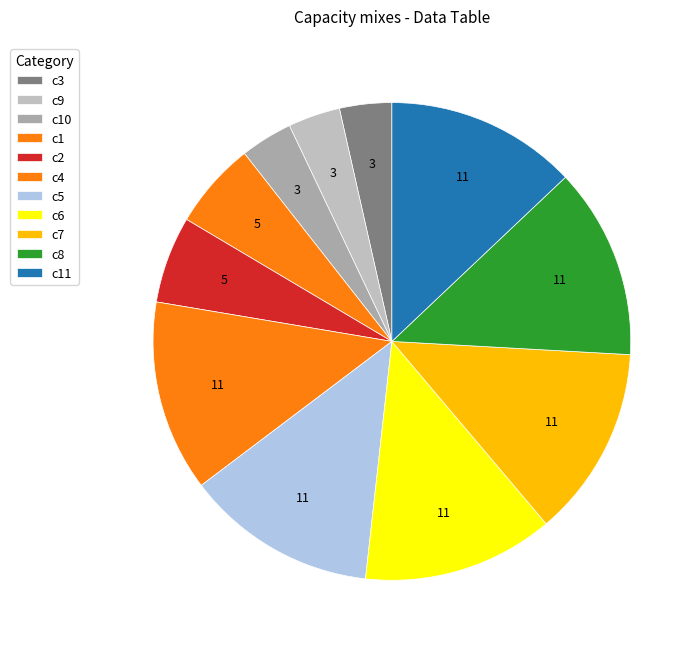

Does any single category account for the majority?

No